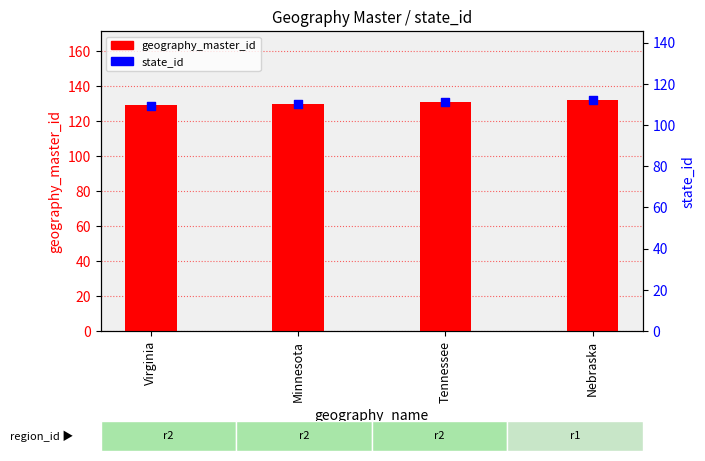

At how many categories does at least one series exceed 110?

4